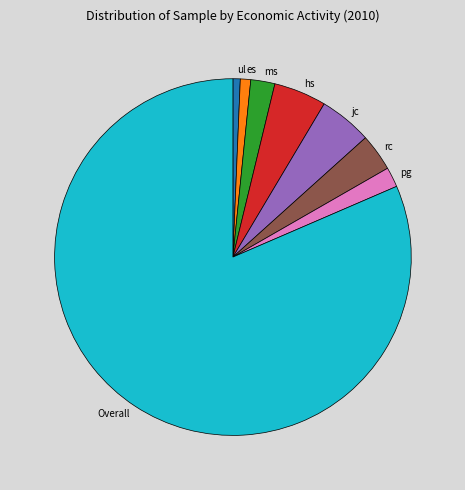

True or false: pg accounts for 2% of the total.

True